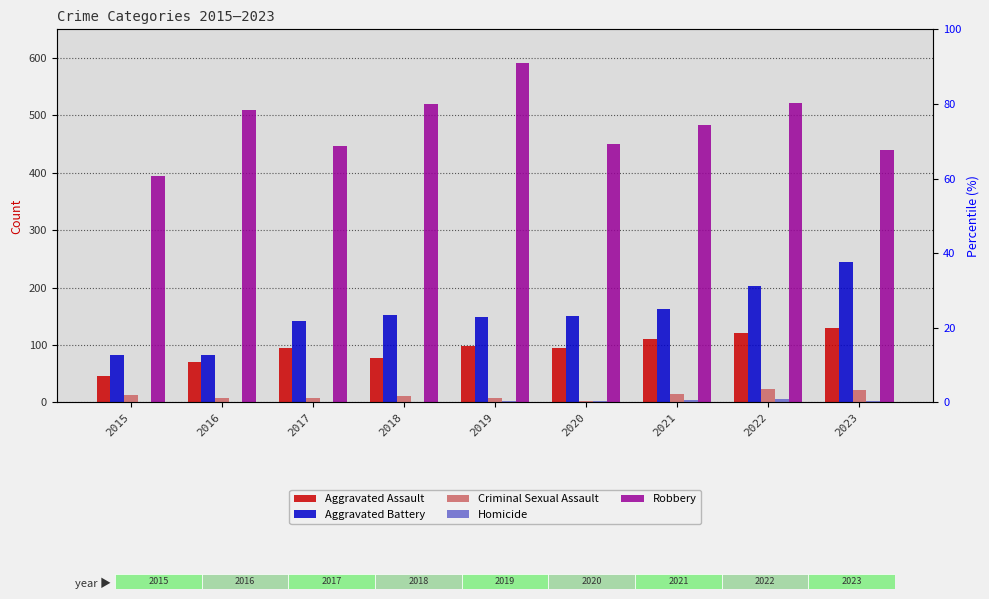

Does the chart contain stacked bars?

No